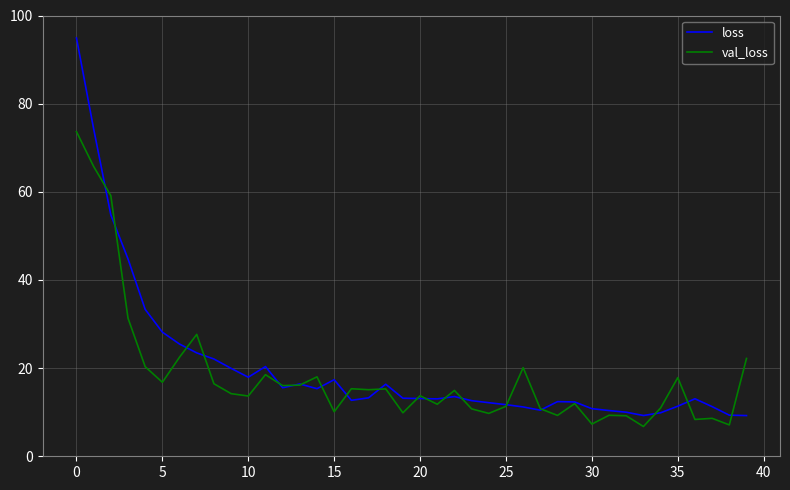

What is the difference between the second highest and second lowest values in the loss series?

65.0